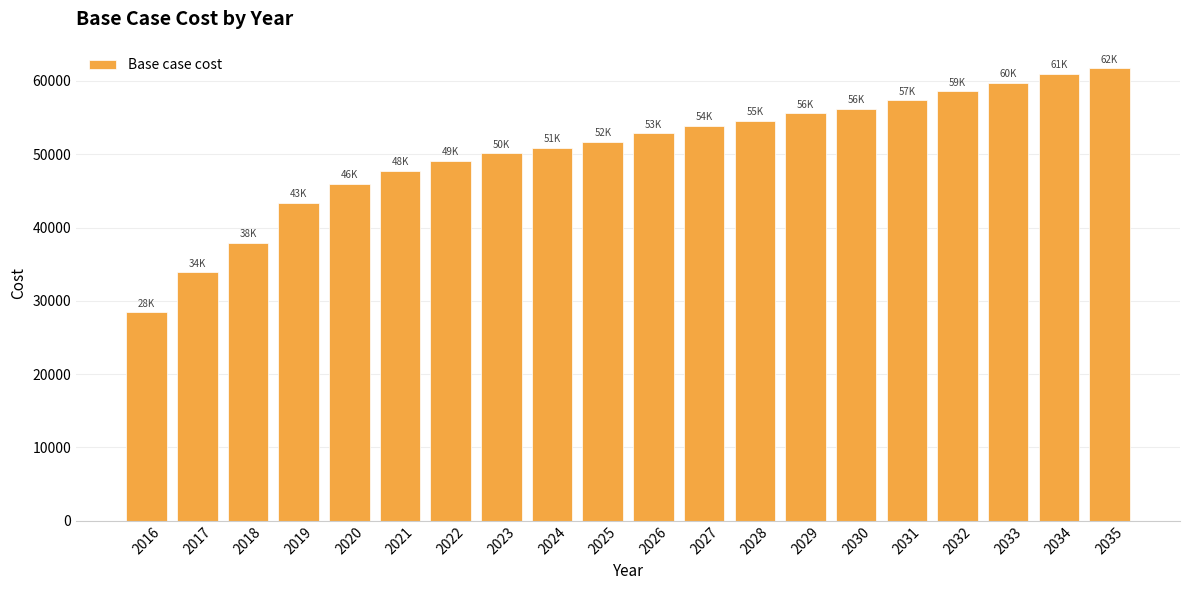

Are the bars grouped side by side (vs. stacked)?

No